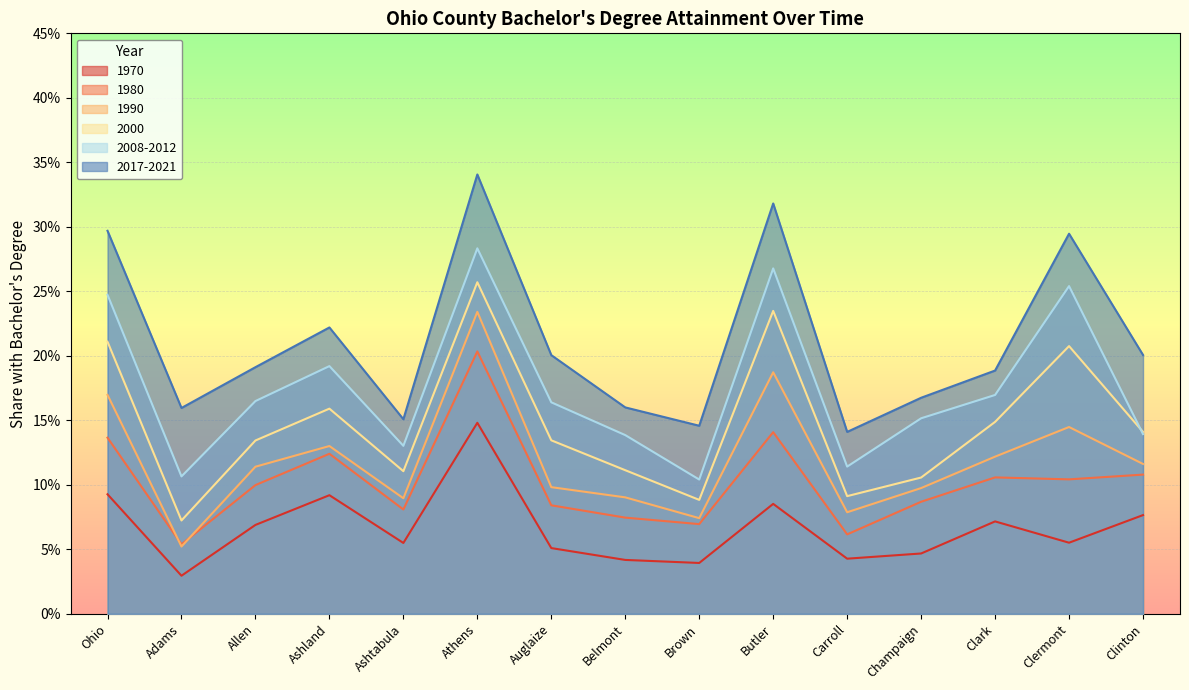

List the series in order of their peak value, lowest first.

1970, 1980, 1990, 2000, 2008-2012, 2017-2021